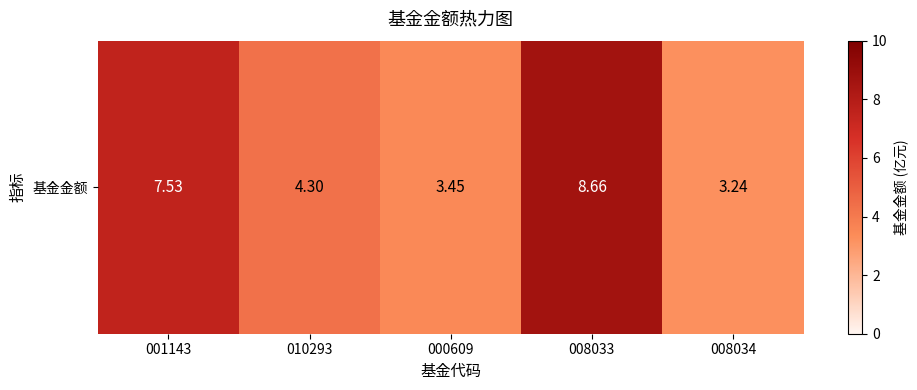

Which category has the lowest value across all series?

008034